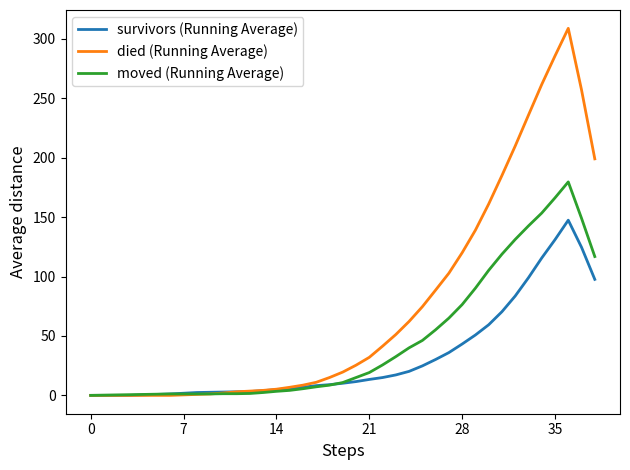

What is the greatest value displayed?

308.8